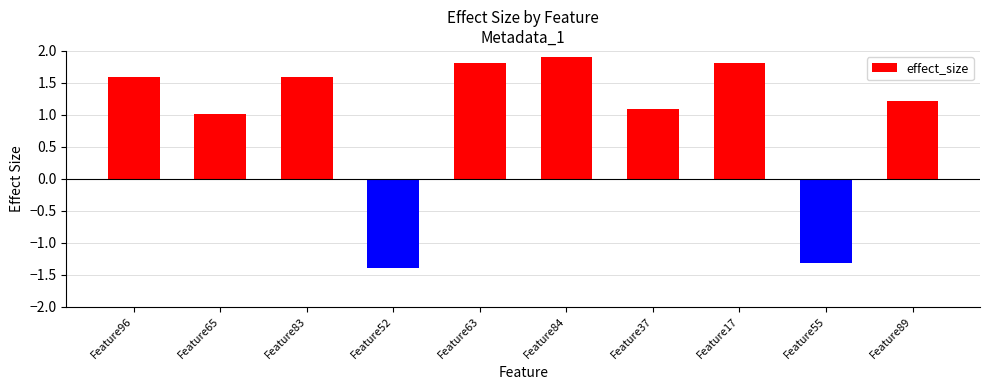

What is the value of the 5th bar from the left?

1.8